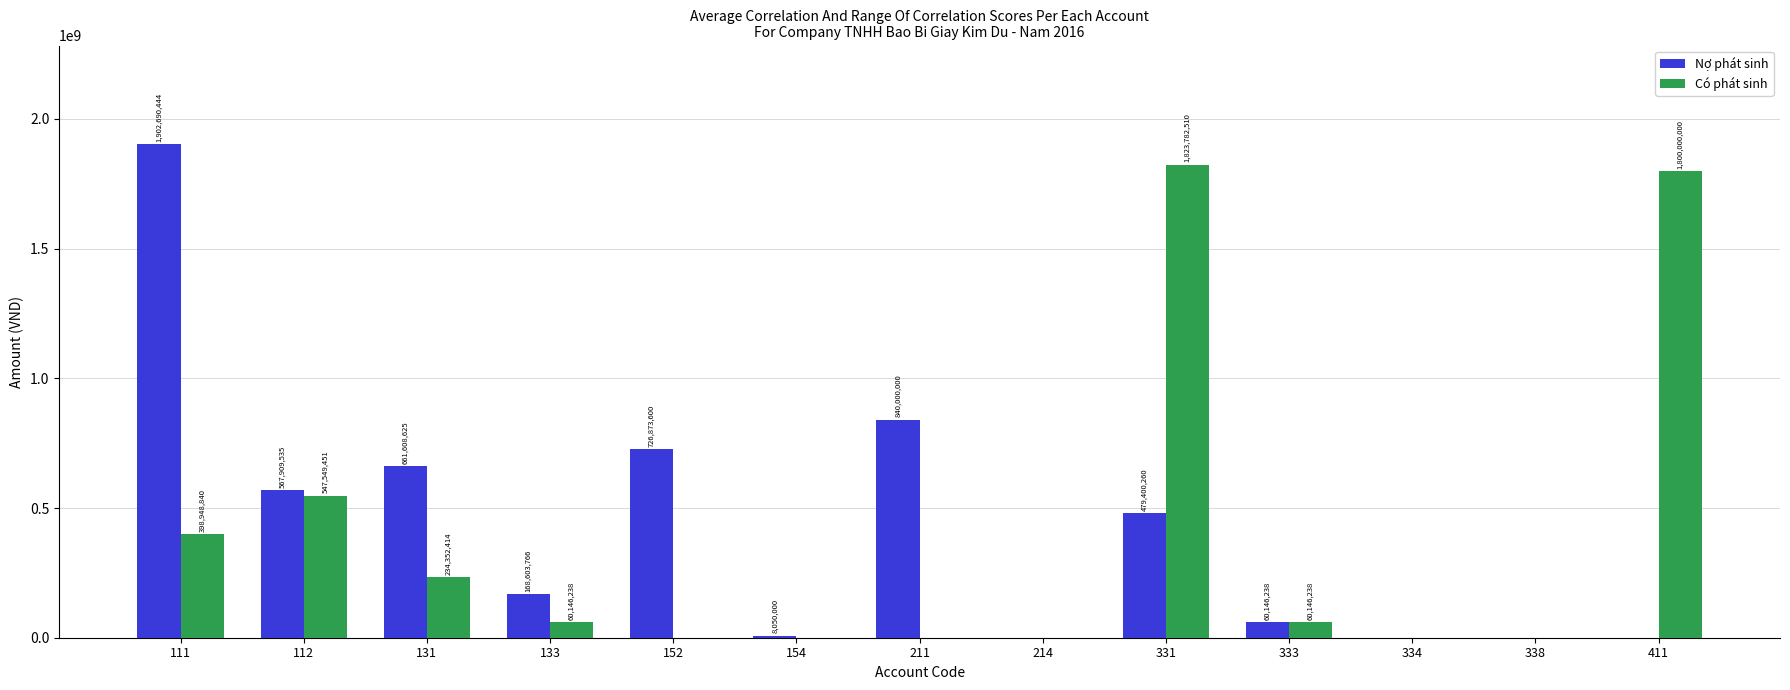

Which series changed the most between 152 and 338?

Nợ phát sinh